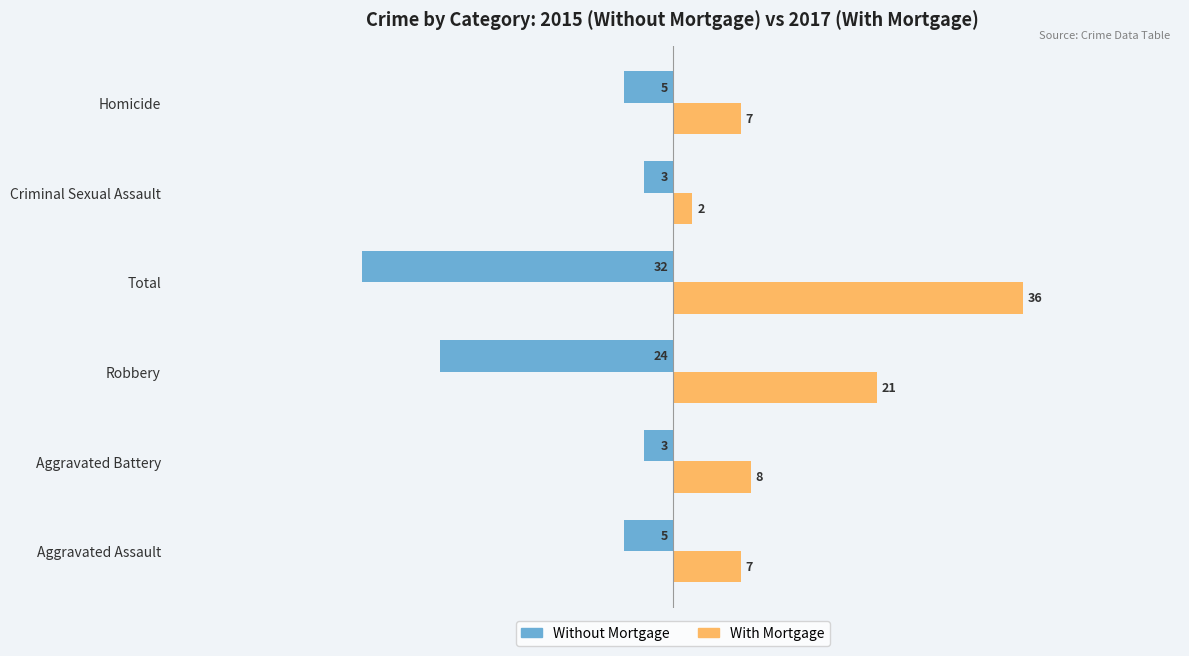

Which series has the largest range (max minus min)?

With Mortgage